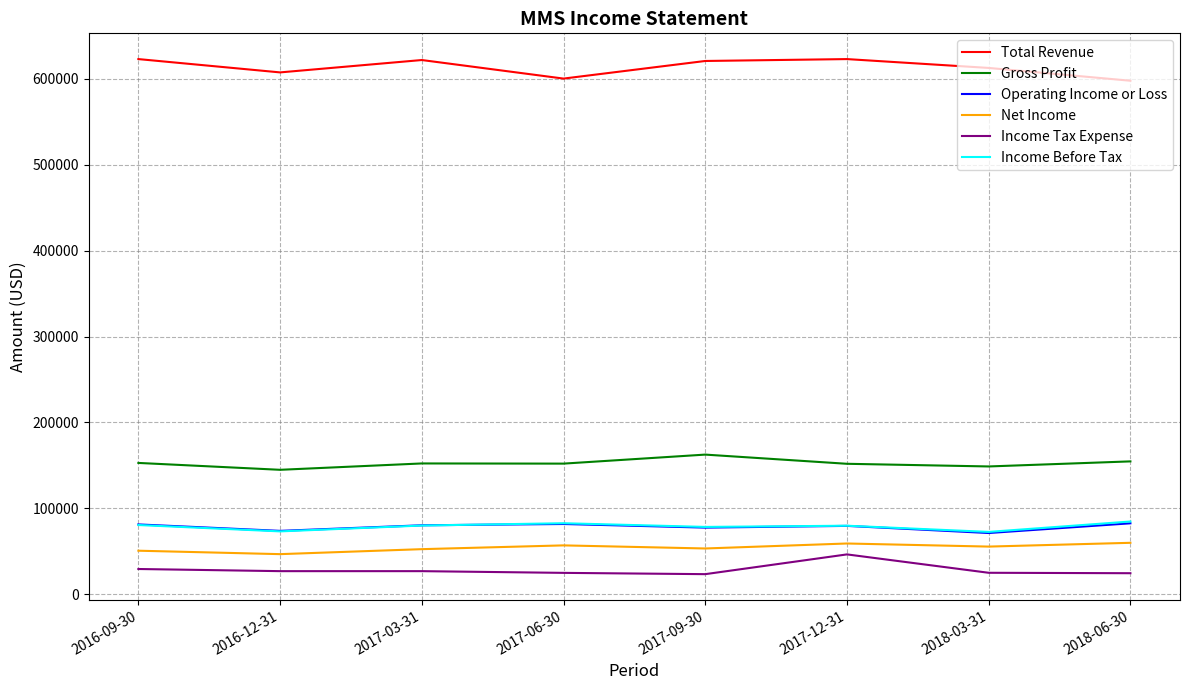

What is the average value of the Net Income series?

54325